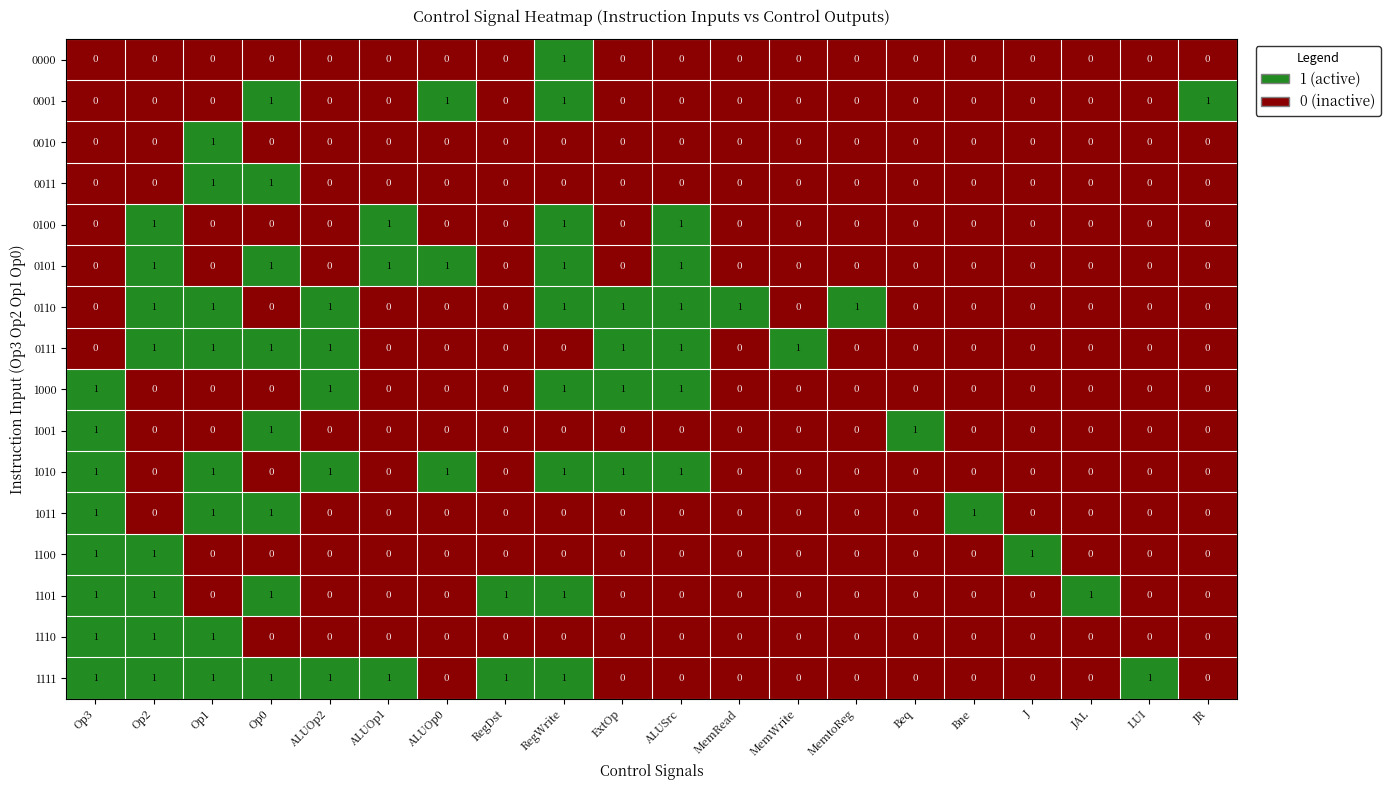

True or false: 0001 has a value of -1 at LUI.

False